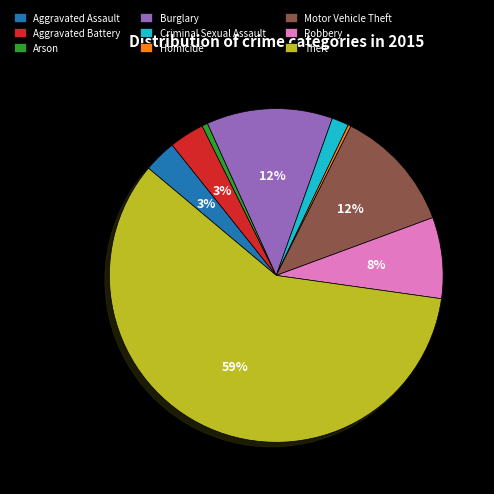

Do Motor Vehicle Theft and Homicide together represent more than half of the pie?

No